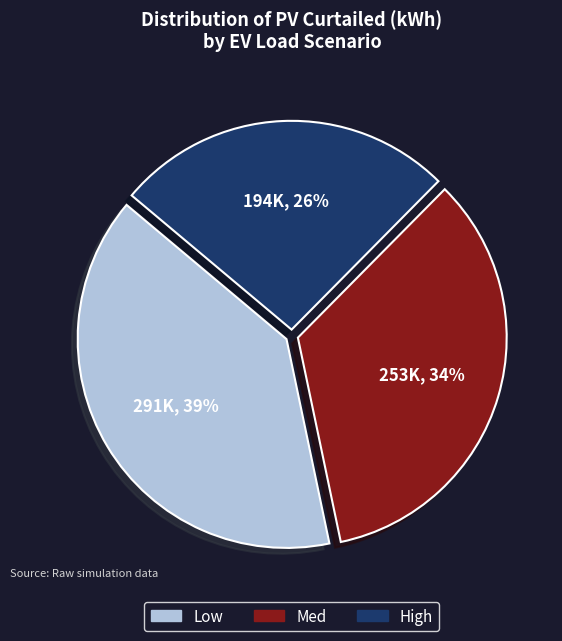

How many slices are in this pie chart?

3